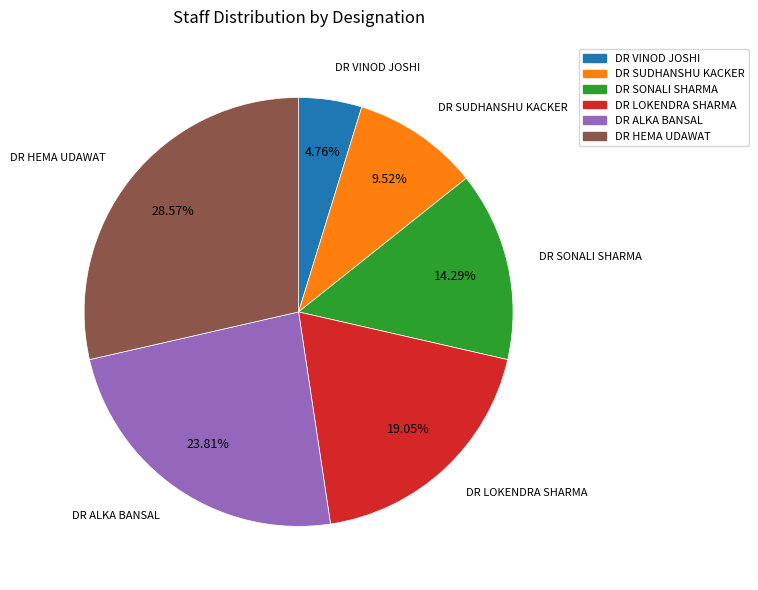

What portion of the pie excludes DR ALKA BANSAL?

76.2%